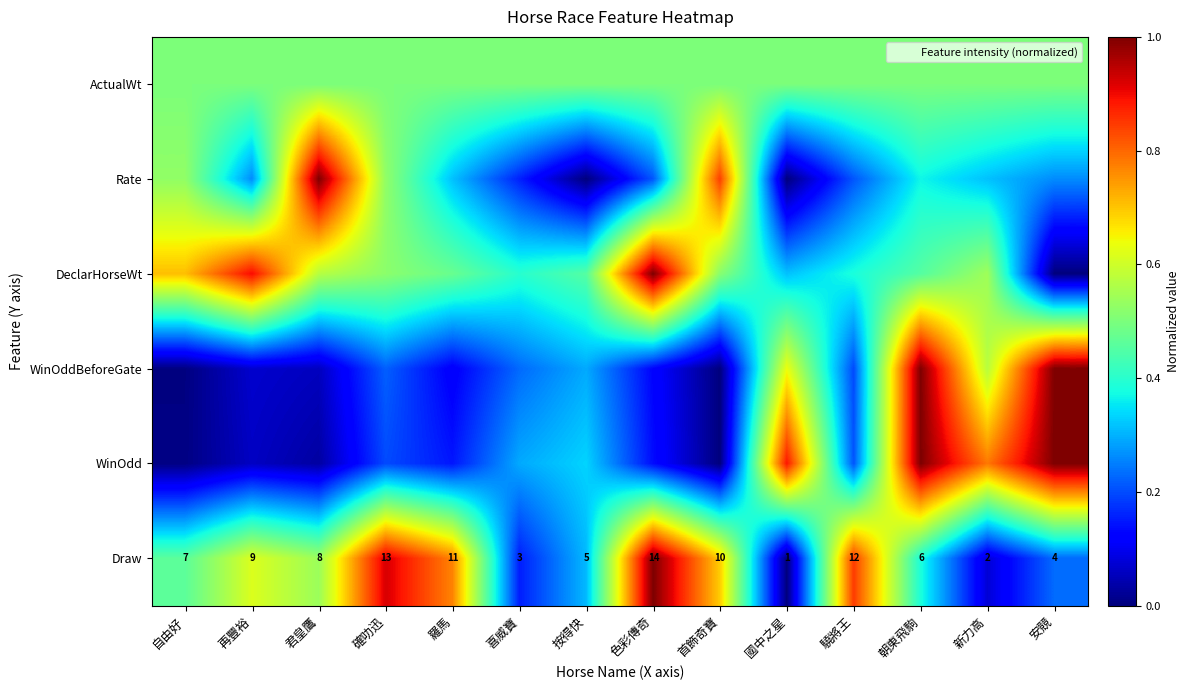

List the labels in order of Draw value, largest first.

色彩傳奇, 確叻迅, 驍將王, 羅馬, 首飾奇寶, 再豐裕, 君皇鷹, 自由好, 朝東飛駒, 按得快, 安競, 喜威寶, 新力高, 國中之星